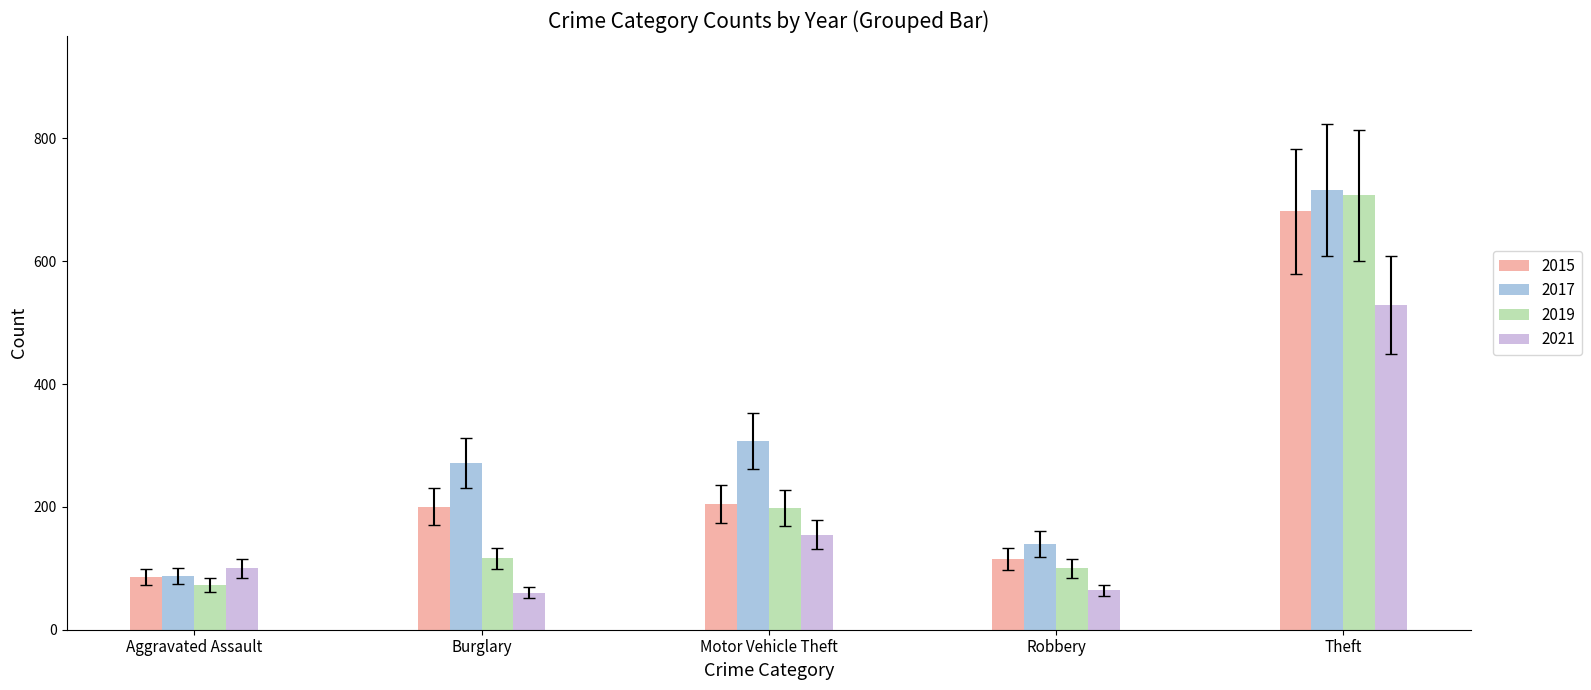

What is the total value across all series at Robbery?

419